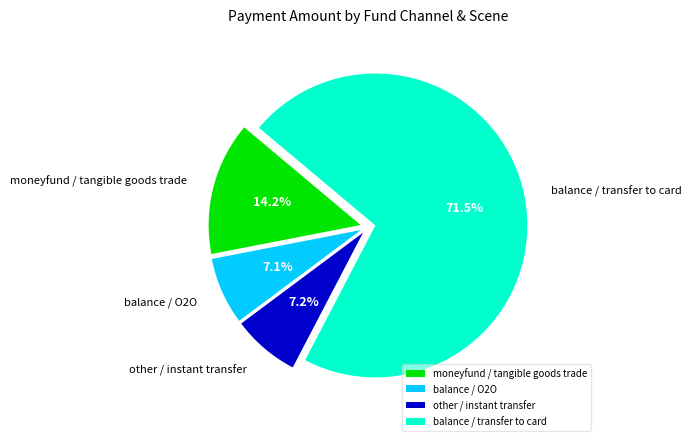

To the nearest percent, what is the combined percentage of moneyfund / tangible goods trade and balance / transfer to card?

86%